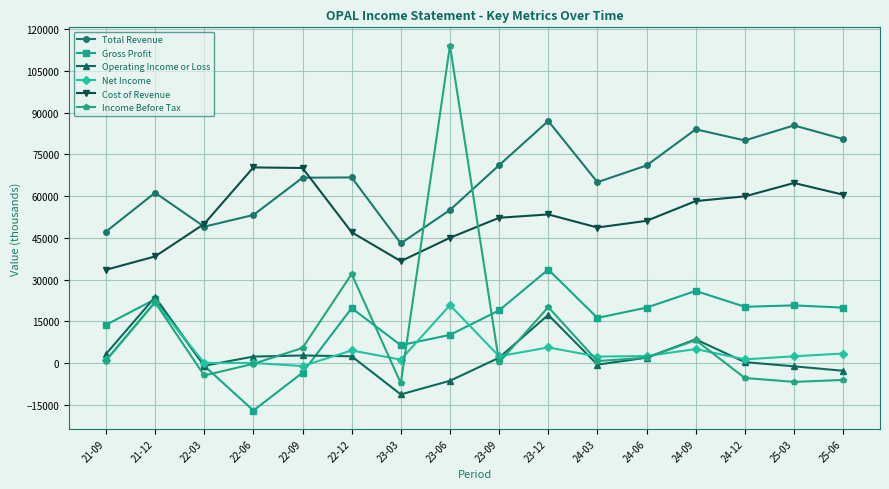

What is the label of the 9th point from the right?

23-06